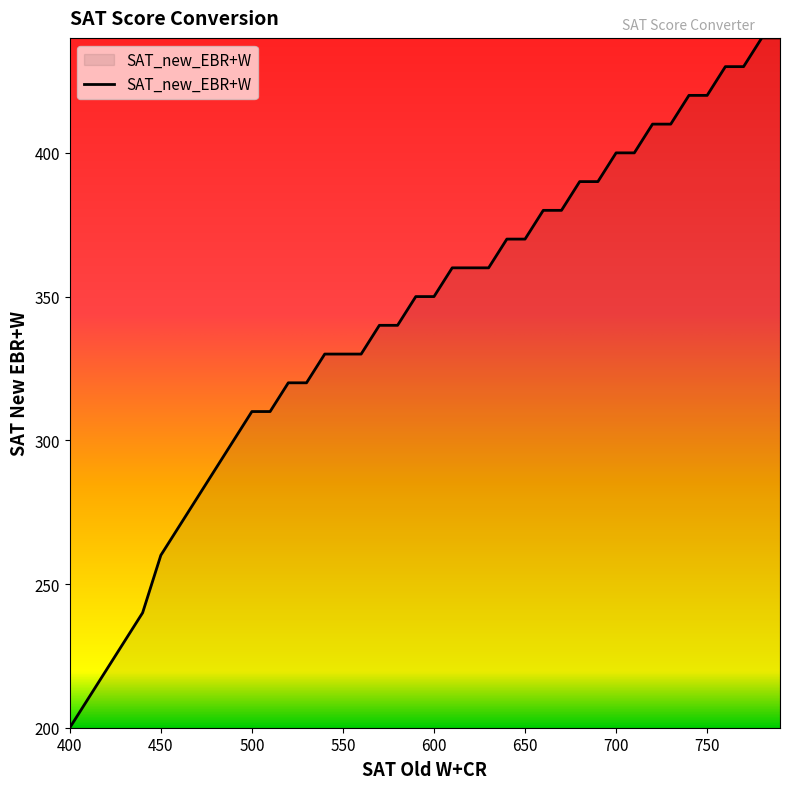

What is the maximum value shown in the chart?

440